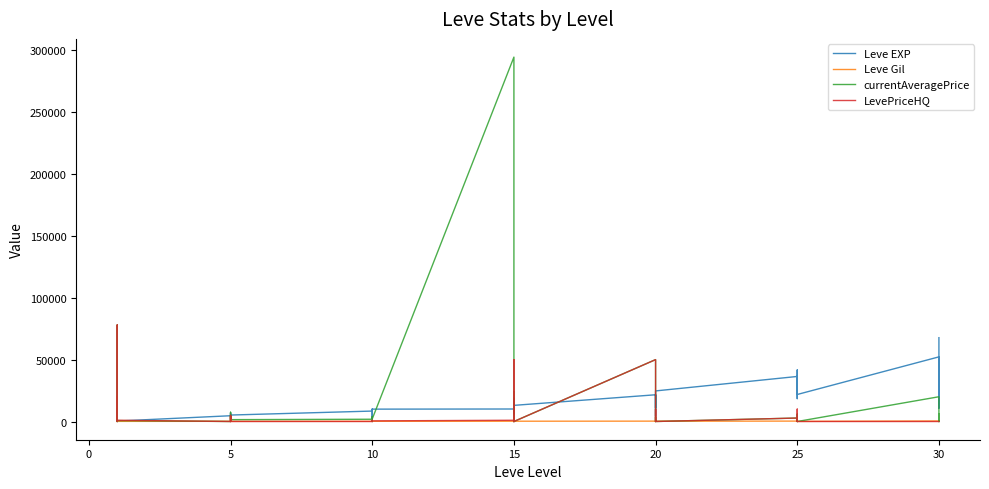

Which series changed the most between 5 and 10?

currentAveragePrice